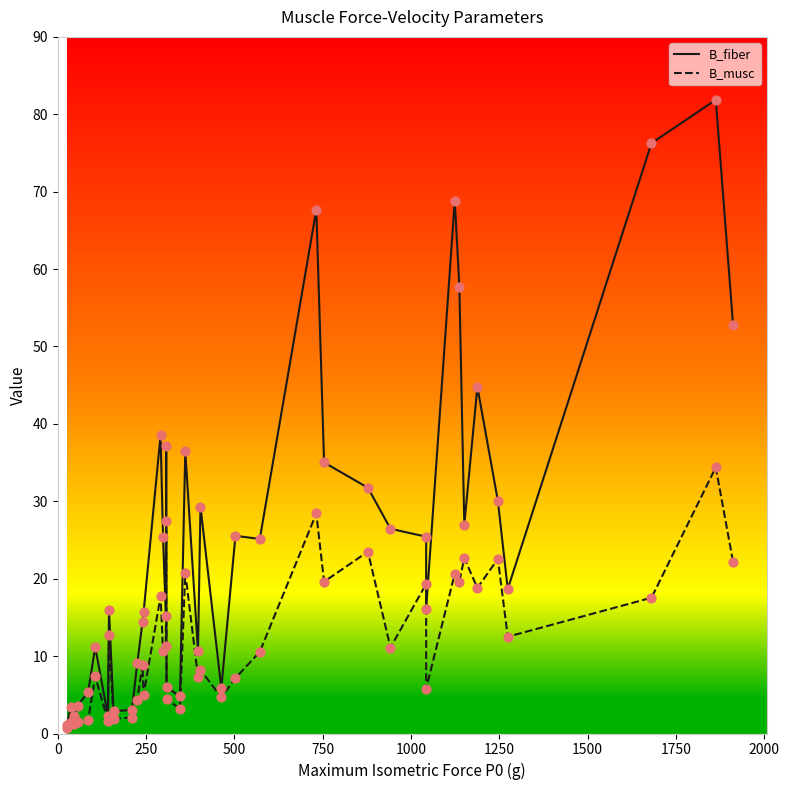

At how many categories does at least one series exceed 73?

2